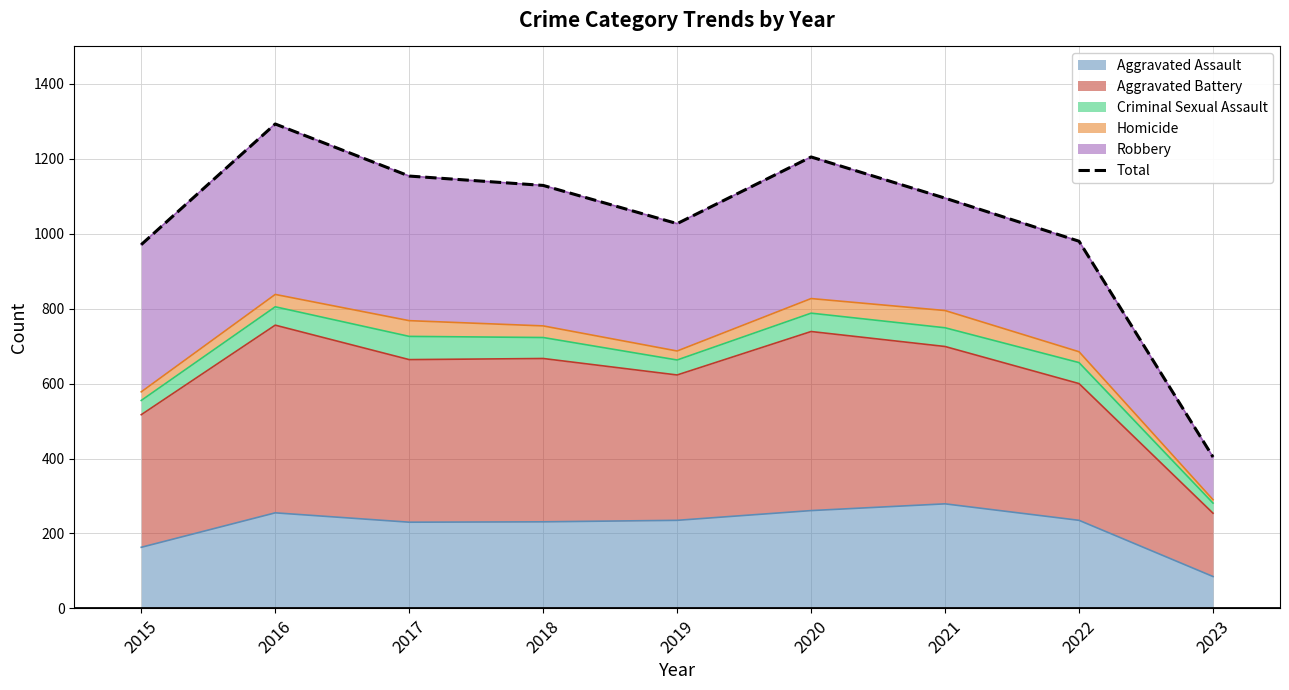

What is the ratio of the value at 2015 to the value at 2019?

0.9